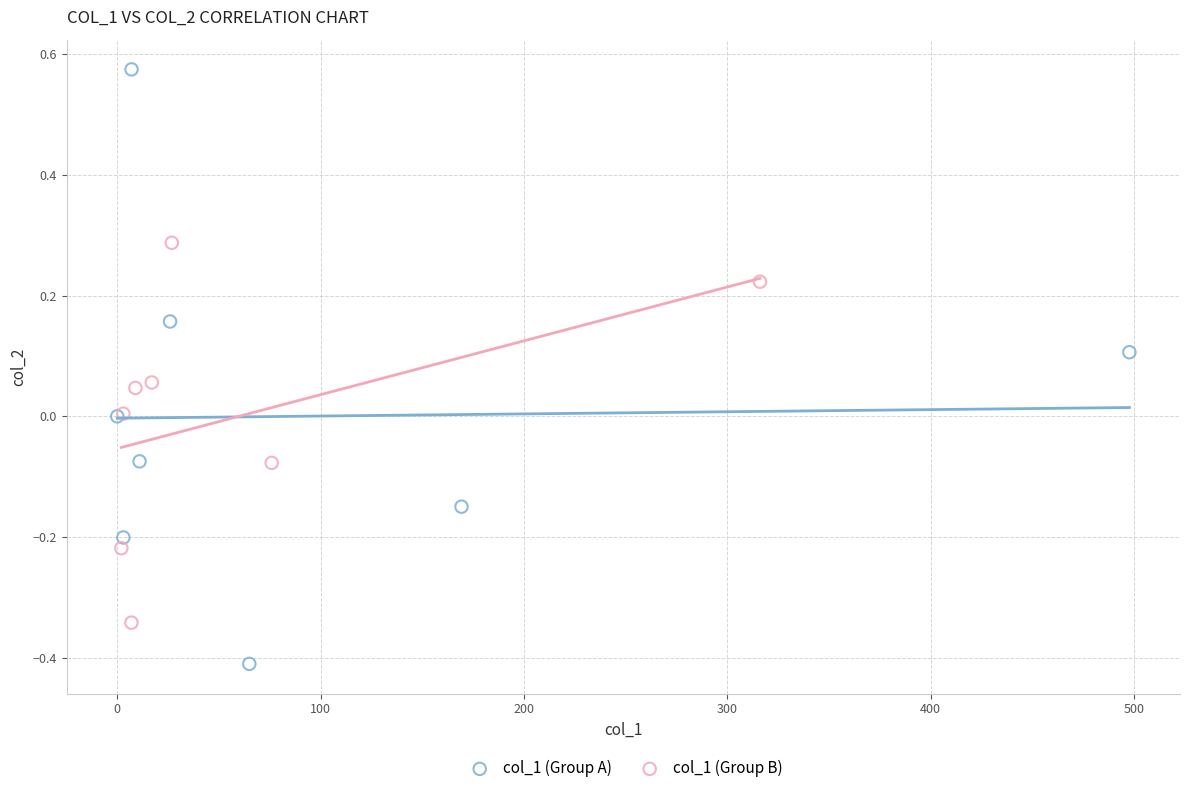

Which series reaches the minimum Y coordinate?

col_1 (Group A)